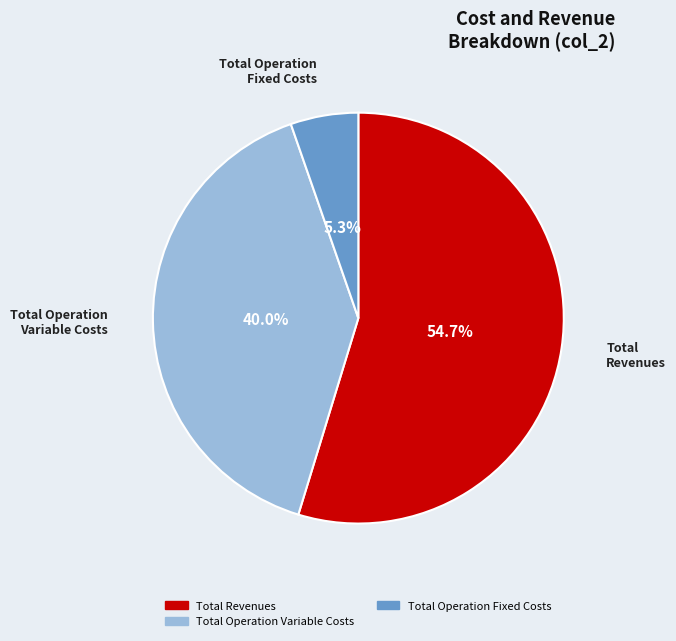

Is there any slice that represents more than half of the pie?

Yes